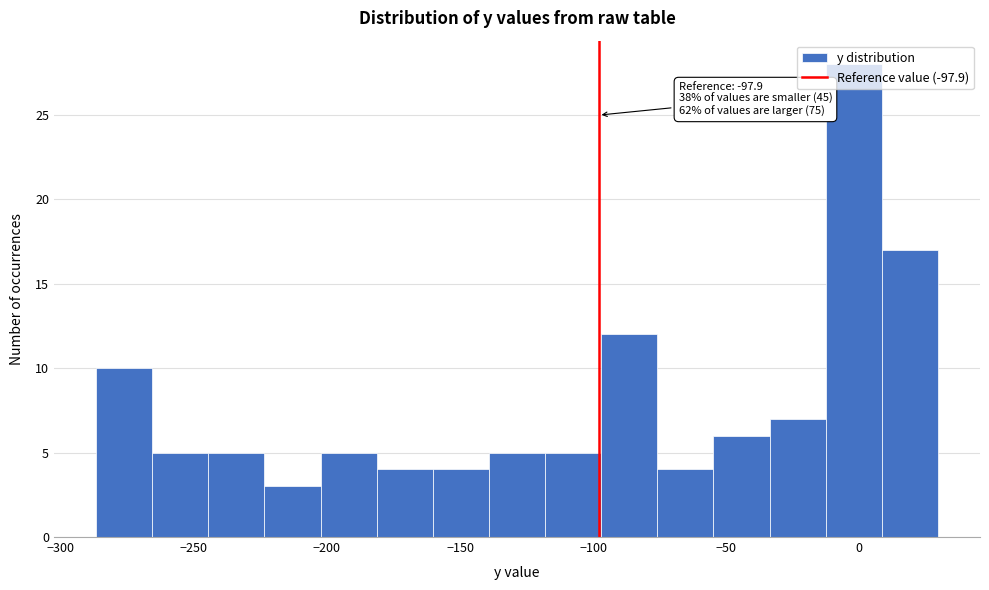

Over which range of the x-axis is the bar tallest?

-15 to 10